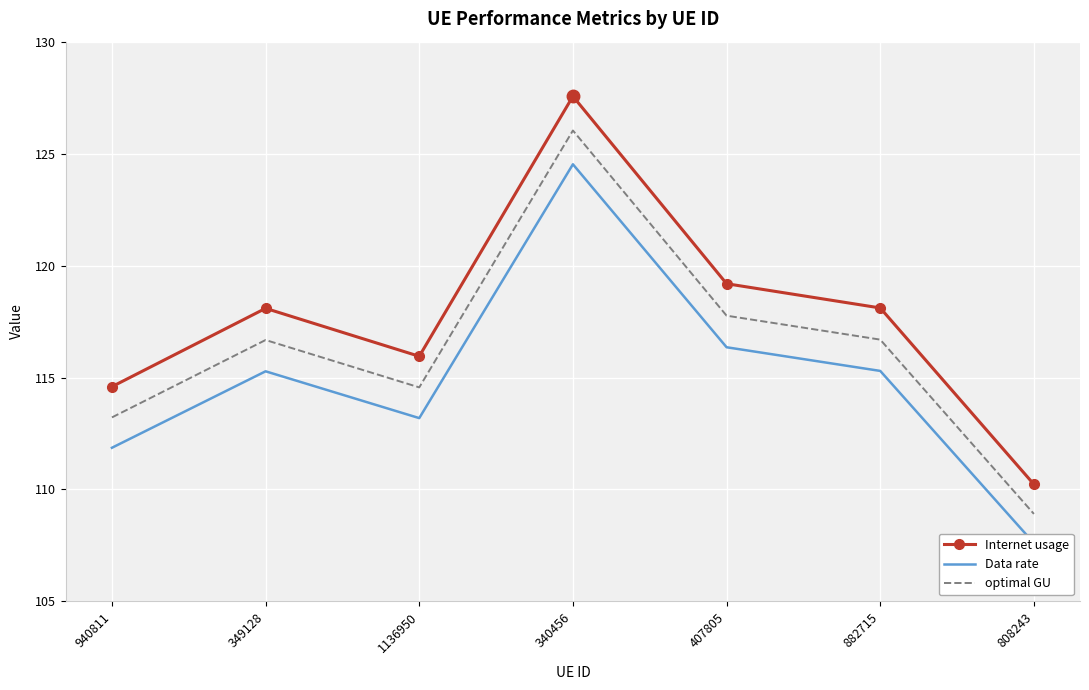

At which label does Internet usage first exceed 118?

349128